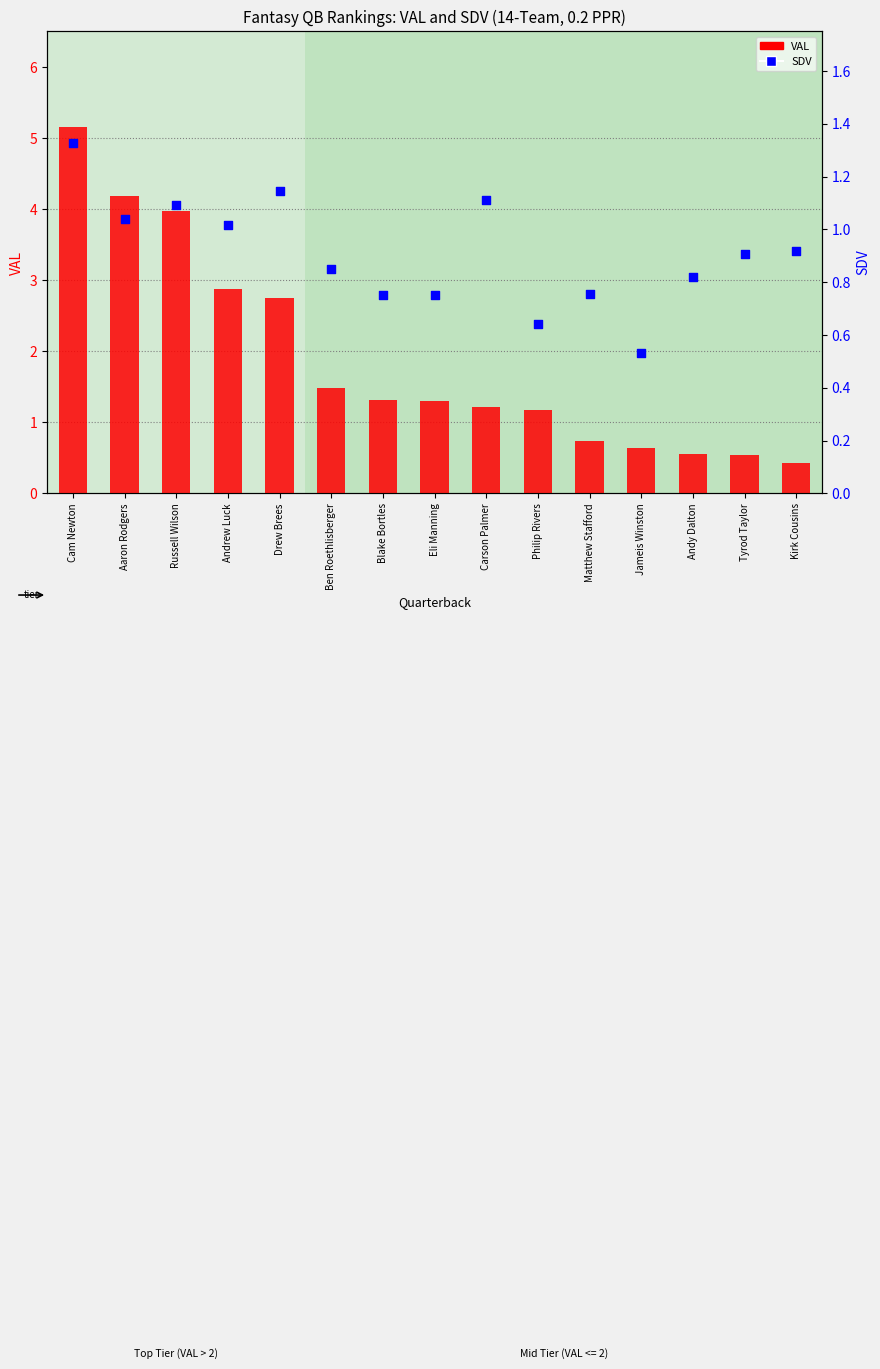

Which series contains the highest Y value?

VAL